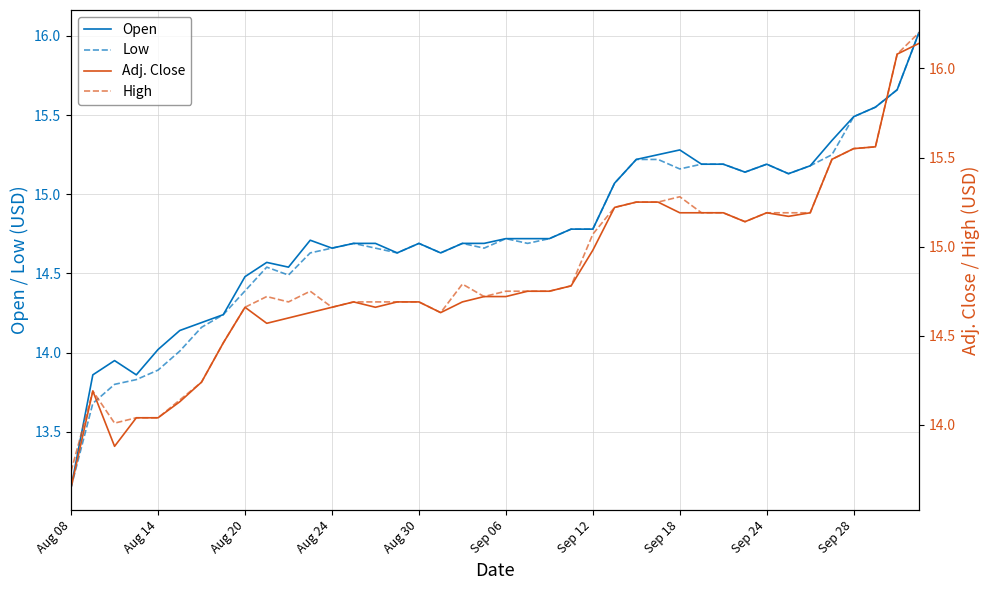

Reading right to left, transcribe all the data shown in this chart.

Open: 16.0	15.7	15.6	15.5	15.3	15.2	15.1	15.2	15.1	15.2	15.2	15.3	15.2	15.2	15.1	14.8	14.8	14.7	14.7	14.7	14.7	14.7	14.6	14.7	14.6	14.7	14.7	14.7	14.7	14.5	14.6	14.5	14.2	14.2	14.1	14.0	13.9	13.9	13.9	13.2
Low: 16.0	15.7	15.6	15.5	15.2	15.2	15.1	15.2	15.1	15.2	15.2	15.2	15.2	15.2	15.1	14.8	14.8	14.7	14.7	14.7	14.7	14.7	14.6	14.7	14.6	14.7	14.7	14.7	14.6	14.5	14.5	14.4	14.2	14.2	14.0	13.9	13.8	13.8	13.7	13.2
Adj. Close: 16.1	16.1	15.6	15.6	15.5	15.2	15.2	15.2	15.1	15.2	15.2	15.2	15.2	15.2	15.2	15.0	14.8	14.8	14.8	14.7	14.7	14.7	14.6	14.7	14.7	14.7	14.7	14.7	14.6	14.6	14.6	14.7	14.5	14.2	14.1	14.0	14.0	13.9	14.2	13.7
High: 16.2	16.1	15.6	15.6	15.5	15.2	15.2	15.2	15.1	15.2	15.2	15.3	15.2	15.2	15.2	15.1	14.8	14.8	14.8	14.8	14.7	14.8	14.6	14.7	14.7	14.7	14.7	14.7	14.8	14.7	14.7	14.7	14.5	14.2	14.1	14.0	14.0	14.0	14.2	13.7